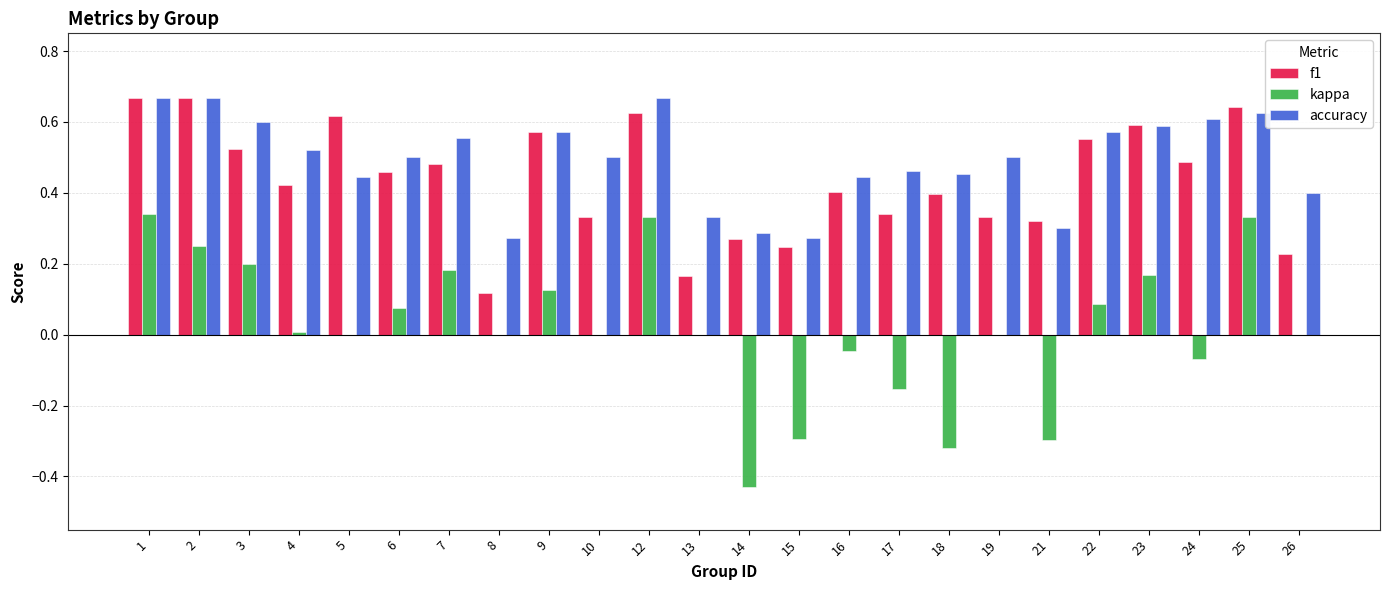

What is the total value across all series at 5?

1.1